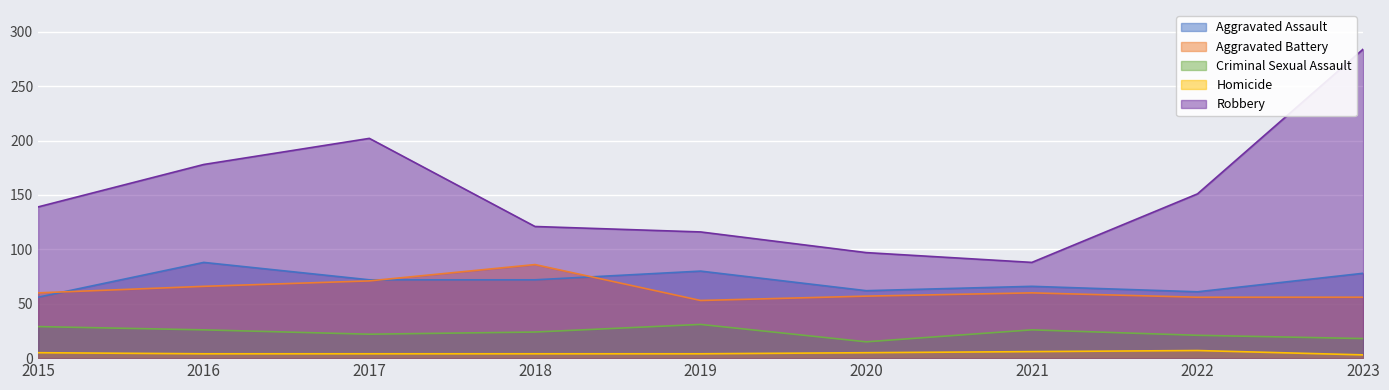

Reading left to right, extract all data points from this chart.

Aggravated Assault: 2015=56	2016=88	2017=72	2018=72	2019=80	2020=62	2021=66	2022=61	2023=78
Aggravated Battery: 2015=60	2016=66	2017=71	2018=86	2019=53	2020=57	2021=60	2022=56	2023=56
Criminal Sexual Assault: 2015=29	2016=26	2017=22	2018=24	2019=31	2020=15	2021=26	2022=21	2023=18
Homicide: 2015=5	2016=4	2017=4	2018=4	2019=4	2020=5	2021=6	2022=7	2023=3
Robbery: 2015=139	2016=178	2017=202	2018=121	2019=116	2020=97	2021=88	2022=151	2023=284